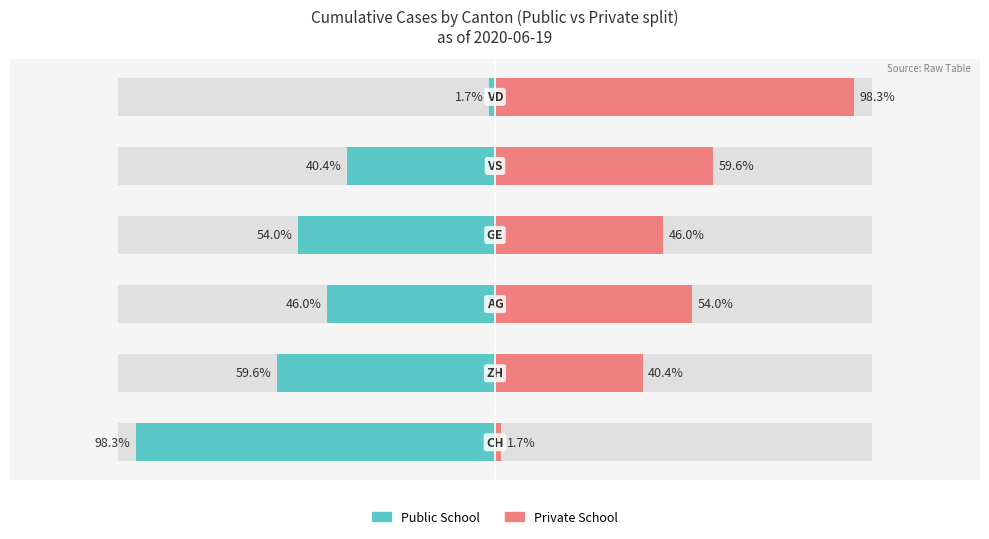

How many categories are shown in the chart?

6